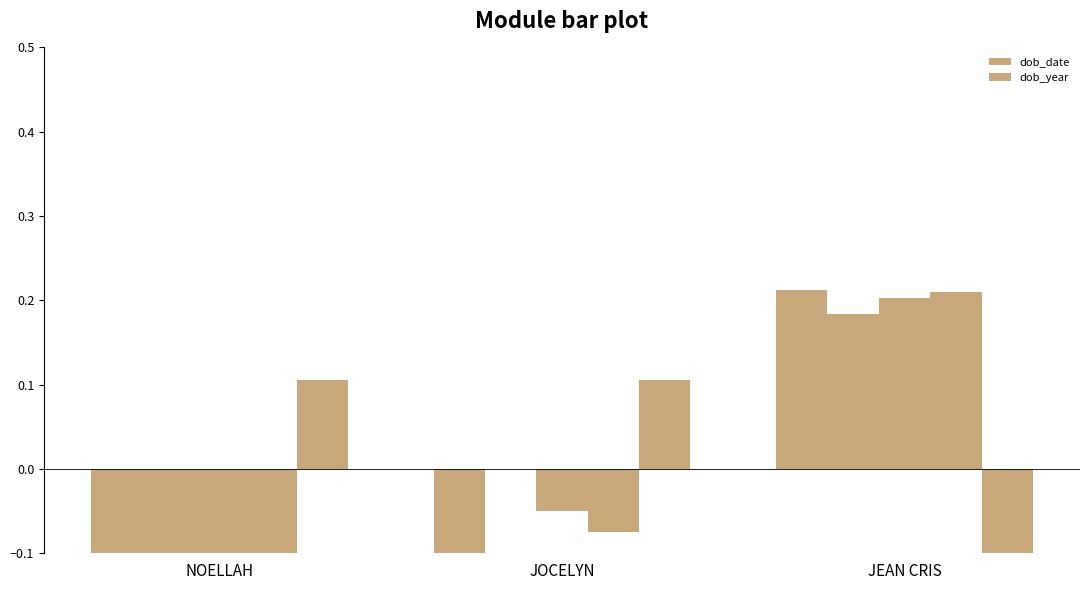

What is the difference between the dob_year values at JOCELYN and JEAN CRIS?

0.3